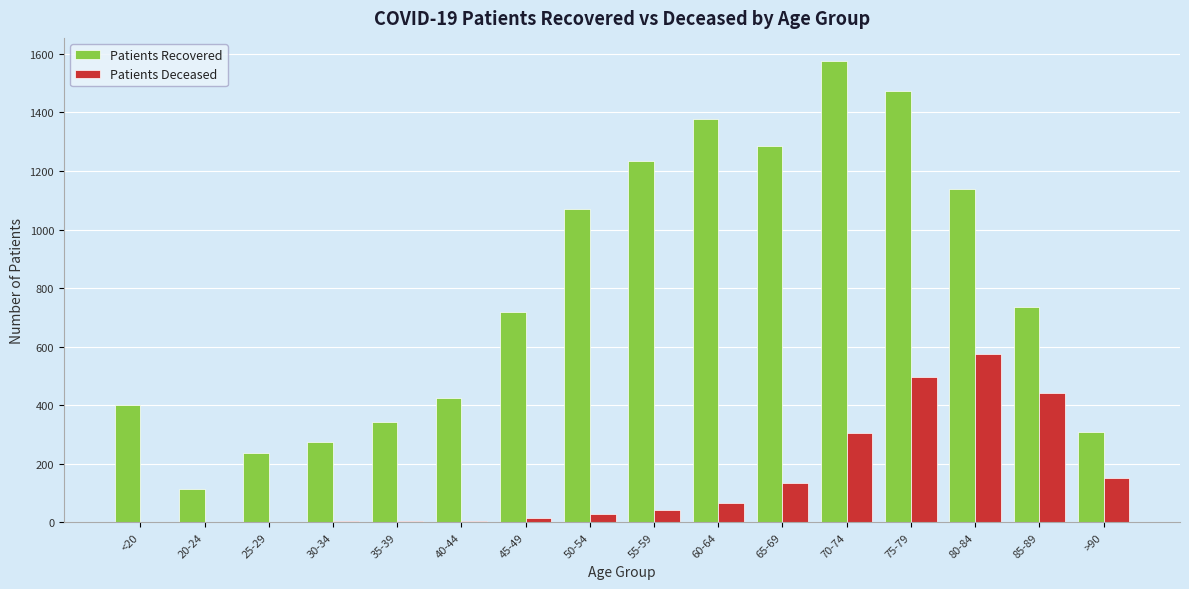

Between 20-24 and 35-39, which series saw the biggest shift?

Patients Recovered